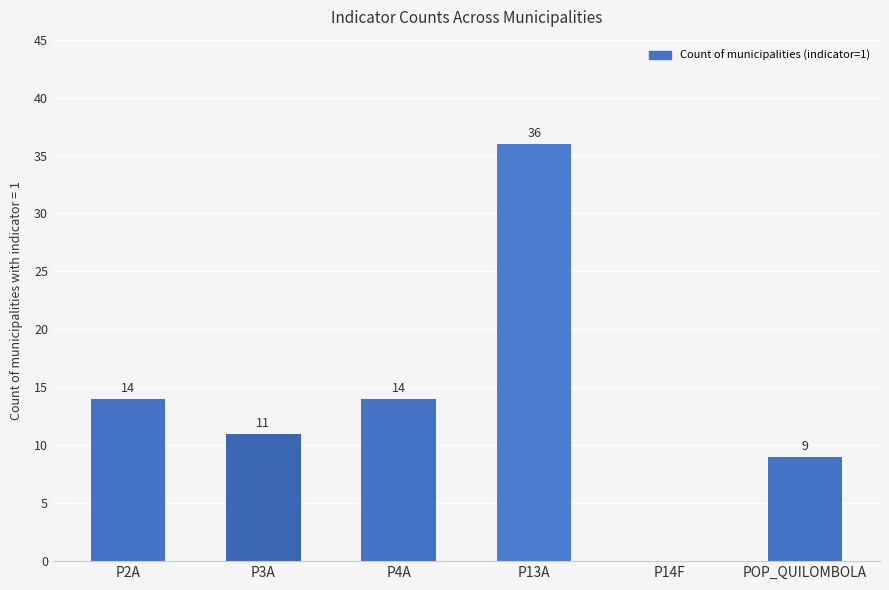

Read the value at P3A, to the nearest 10.

10